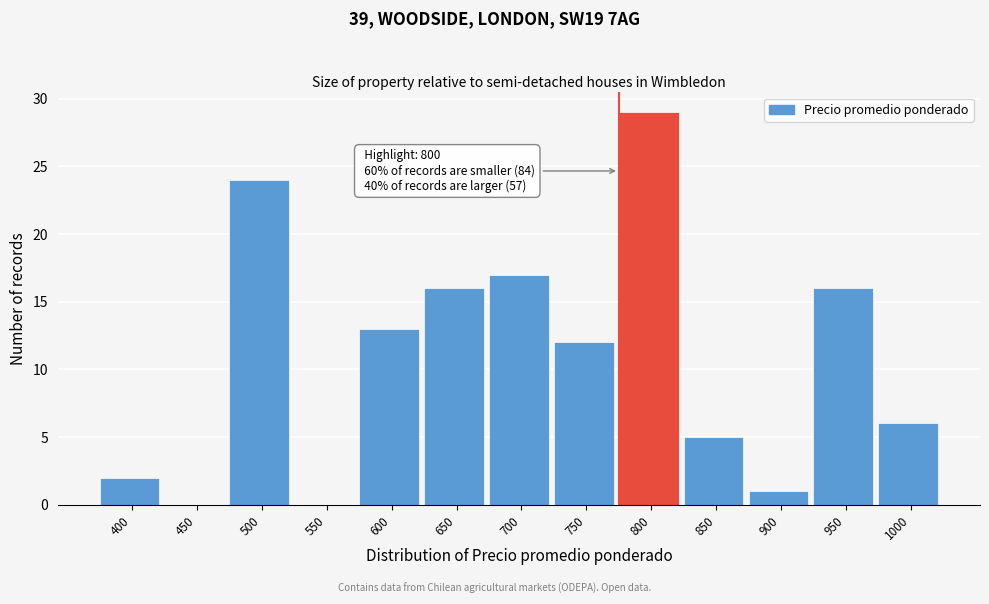

Reading left to right, list all the values displayed in this chart.

400=2	450=0	500=24	550=0	600=13	650=16	700=17	750=12	800=29	850=5	900=1	950=16	1000=6